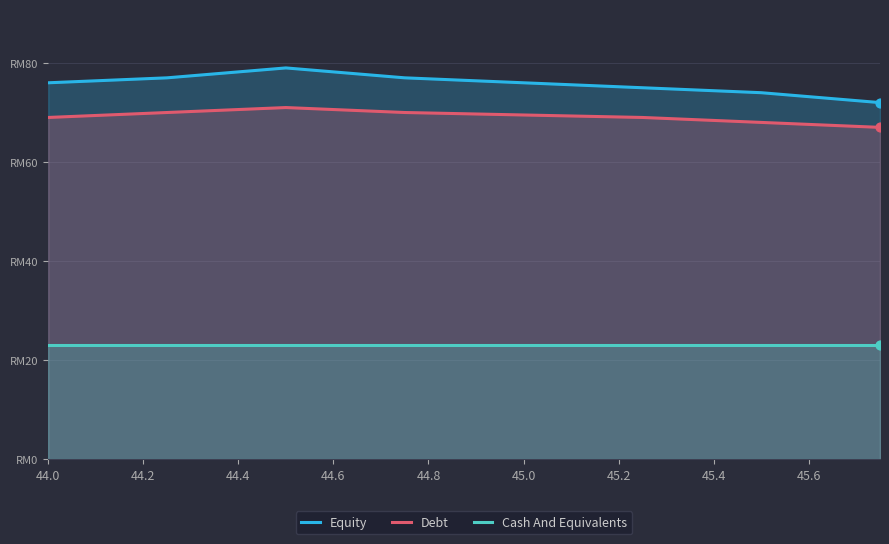

What is the total value across all series at 45.2?

165